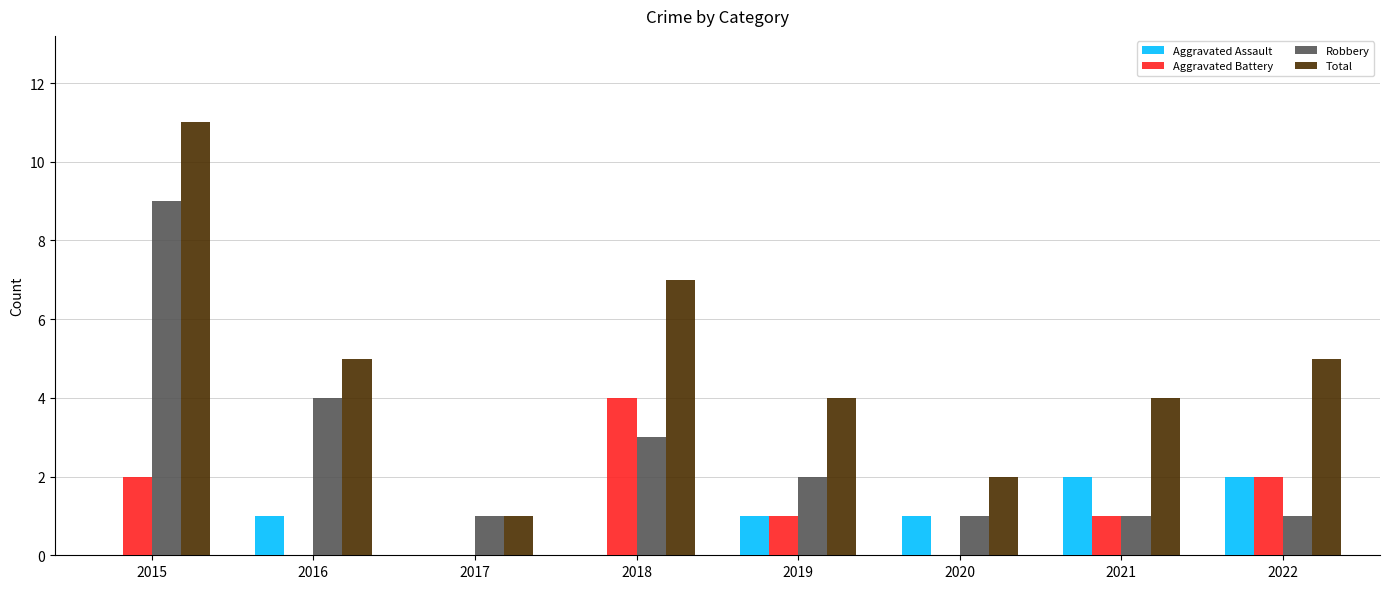

What are all the series names shown in the legend?

Aggravated Assault, Aggravated Battery, Robbery, Total